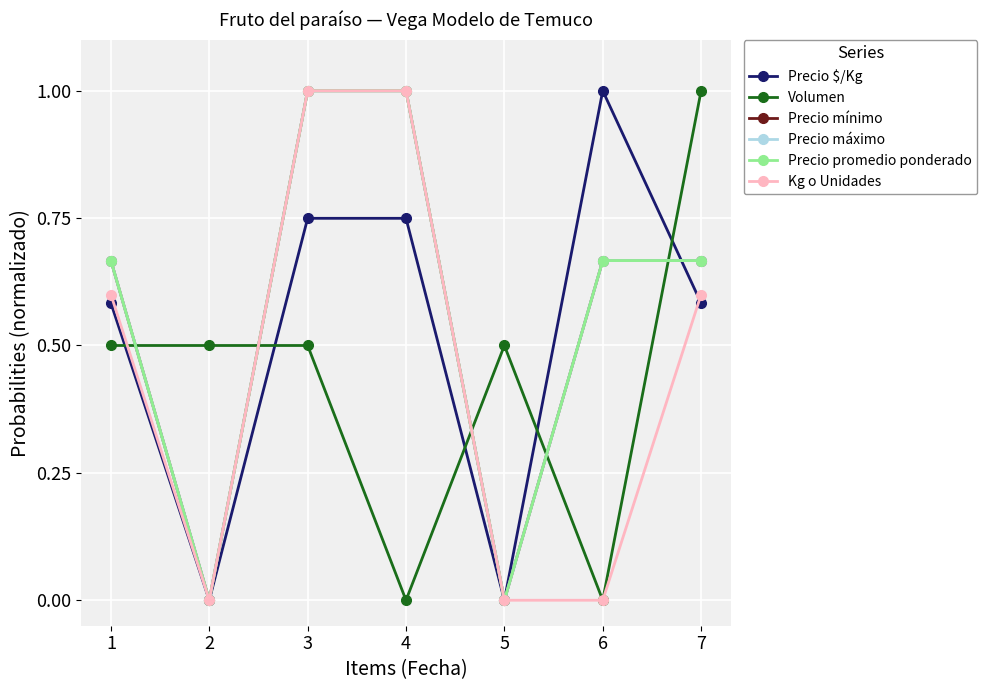

Reading right to left, transcribe all the data shown in this chart.

Precio $/Kg: 7=0.6	6=1.0	5=0.0	4=0.7	3=0.7	2=0.0	1=0.6
Volumen: 7=1.0	6=0.0	5=0.5	4=0.0	3=0.5	2=0.5	1=0.5
Precio mínimo: 7=0.7	6=0.7	5=0.0	4=1.0	3=1.0	2=0.0	1=0.7
Precio máximo: 7=0.7	6=0.7	5=0.0	4=1.0	3=1.0	2=0.0	1=0.7
Precio promedio ponderado: 7=0.7	6=0.7	5=0.0	4=1.0	3=1.0	2=0.0	1=0.7
Kg o Unidades: 7=0.6	6=0.0	5=0.0	4=1.0	3=1.0	2=0.0	1=0.6